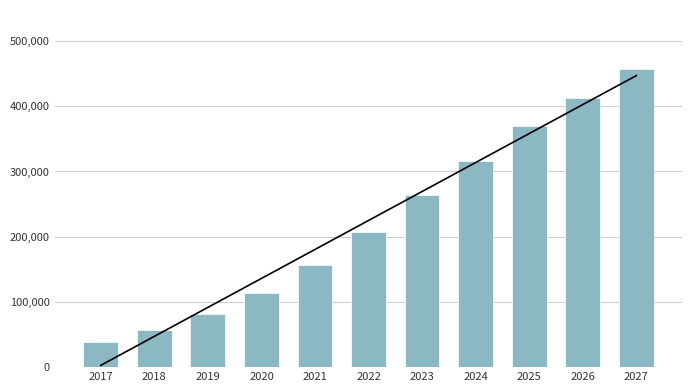

Reading left to right, transcribe all the data shown in this chart.

Trend: 2747.2	47153.7	91560.1	135966.5	180373.0	224779.4	269185.8	313592.3	357998.7	402405.1	446811.6
Total Users: 38976.3	56292.8	81801.2	114065.9	156457.8	207686.7	263183.6	315511.9	370272.2	411895.7	456429.4